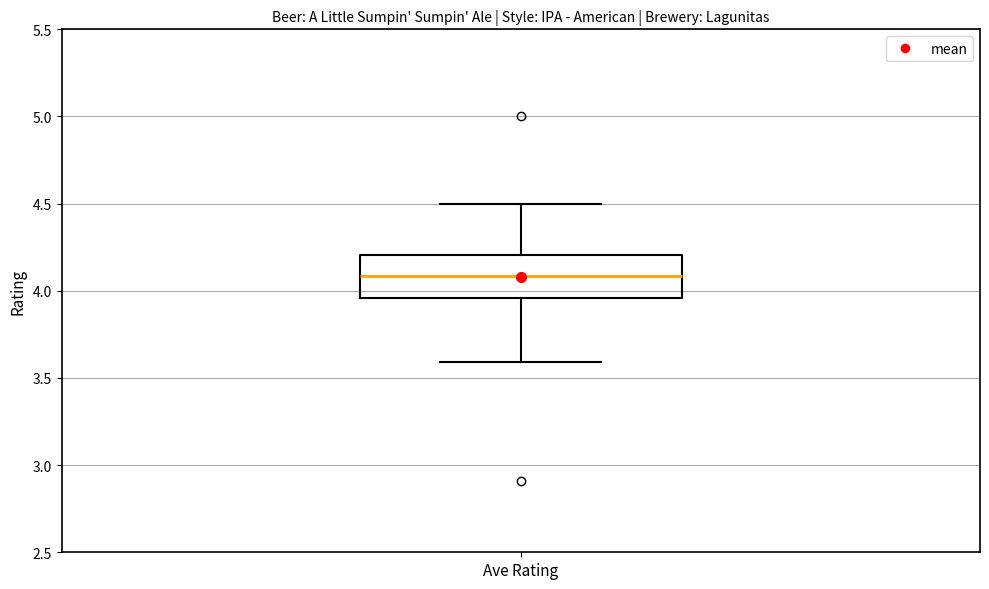

Transcribe this box plot: give where the median line is, the range the box spans, and where the two whiskers end, as read against the y-axis. The values are not printed on the chart, so give them approximately, as read against the axis.

median 4.10, box 3.95 to 4.20, whiskers 3.60 to 4.50